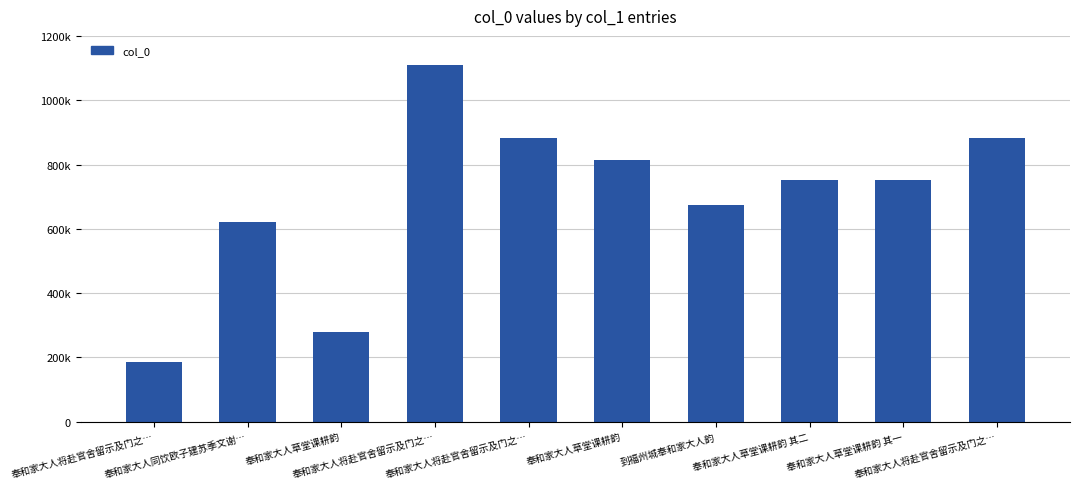

Are the bars horizontal?

No